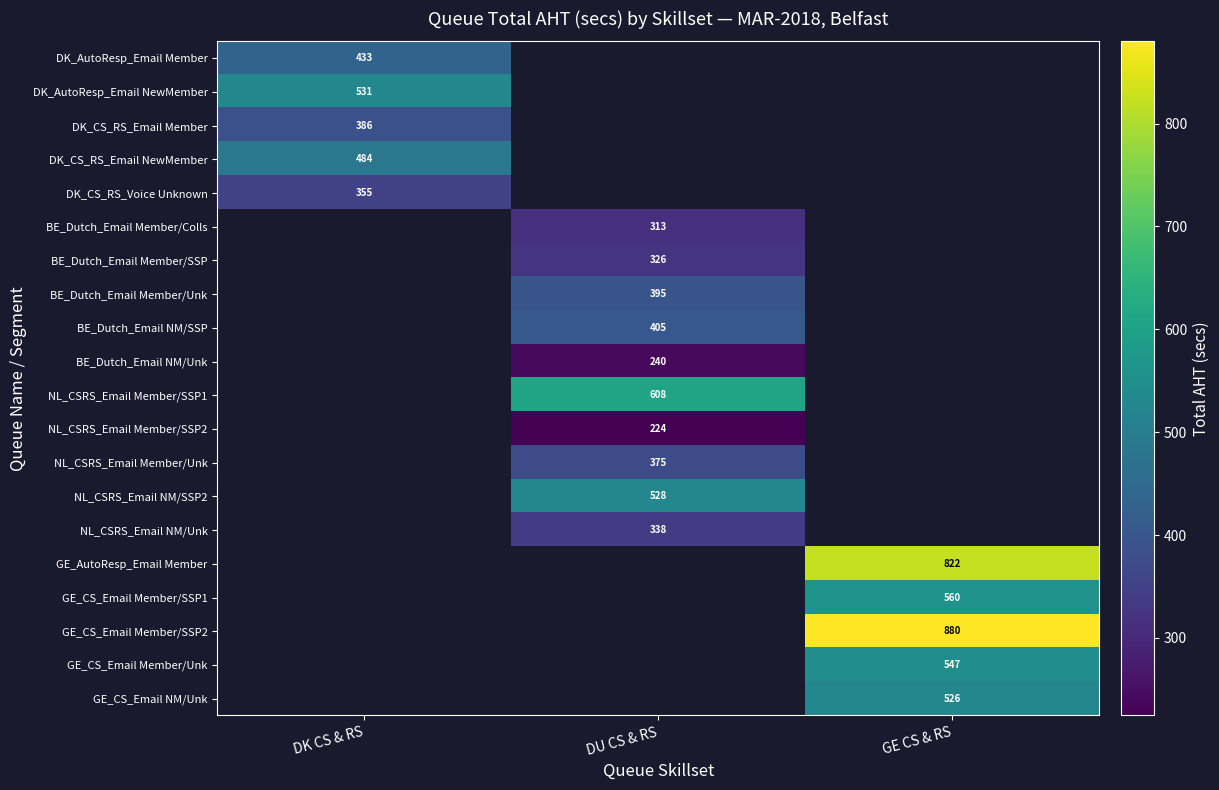

What is the maximum value shown in the chart?

880.0